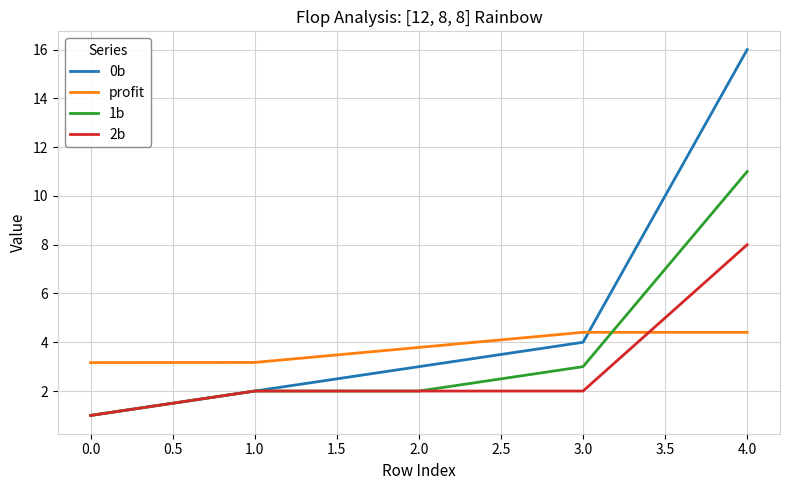

What is the maximum value for 0b?

16.0